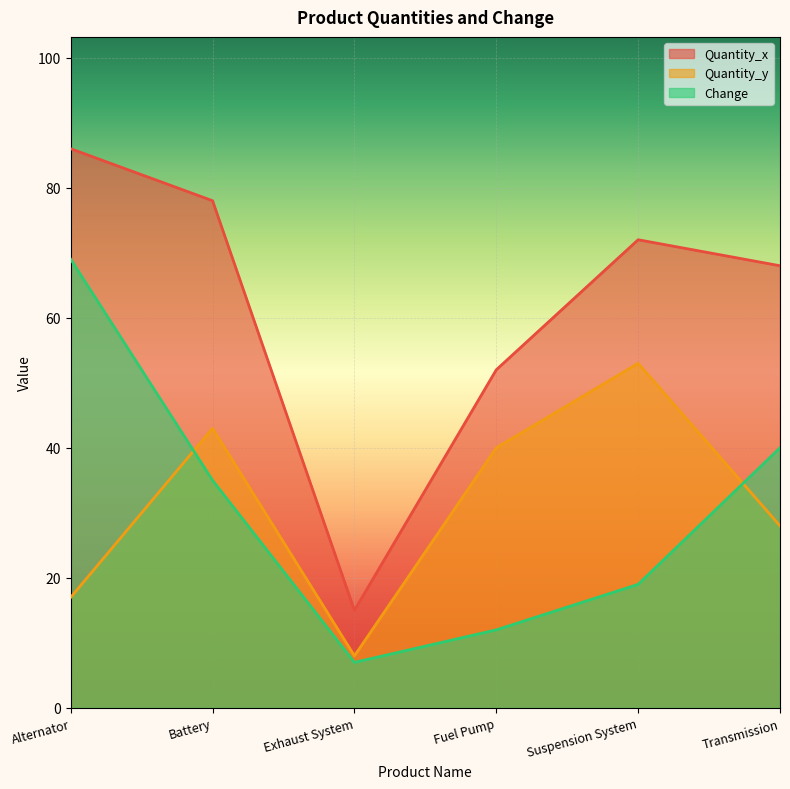

The value of Quantity_y at Transmission is 6. True or false?

False